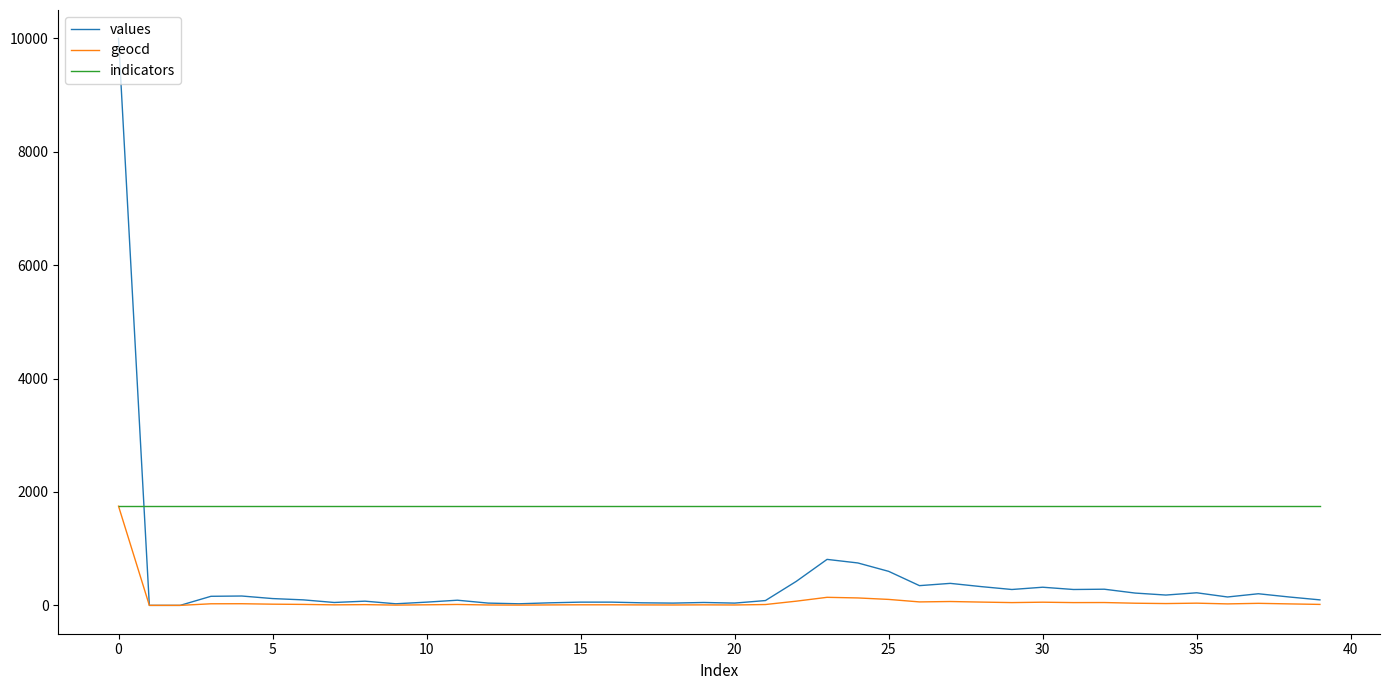

Which series has the largest total across all categories?

indicators